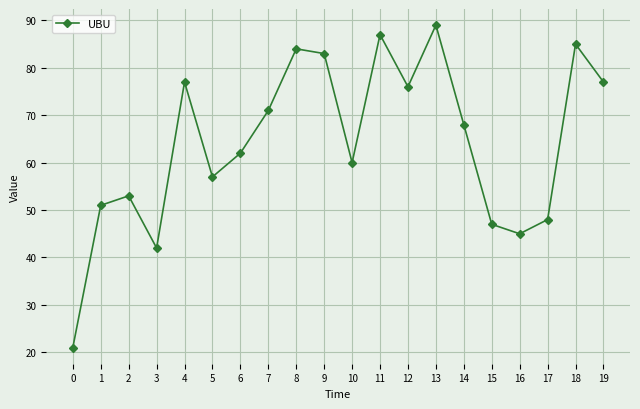

What is the average value?

64